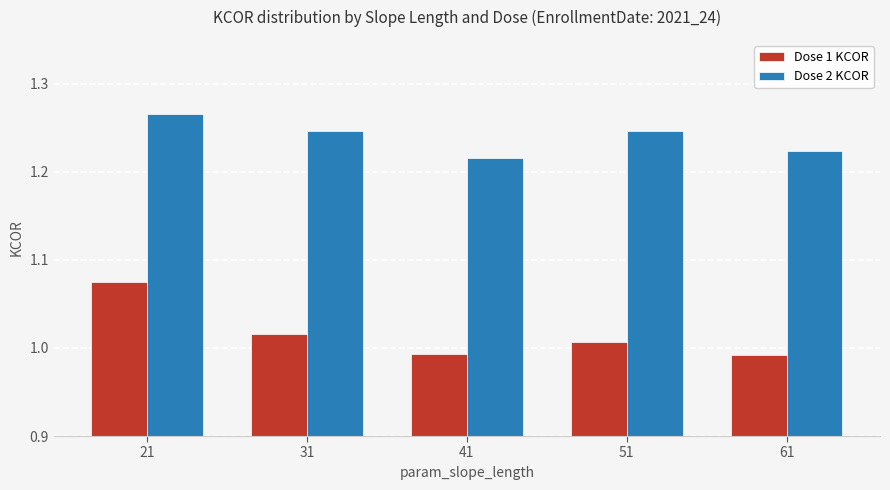

Is it true that Dose 1 KCOR equals 1.7 at 31?

False